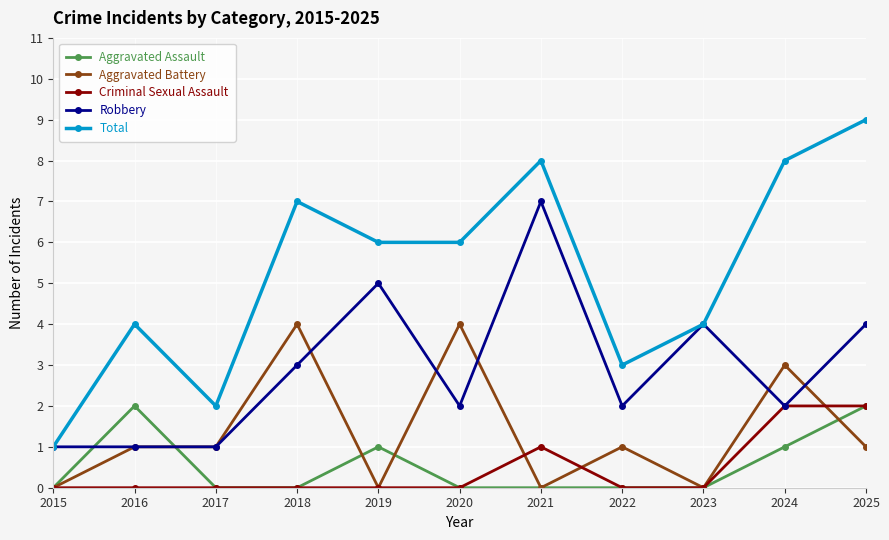

What is the value of the Aggravated Assault point at the 10th from the left?

1